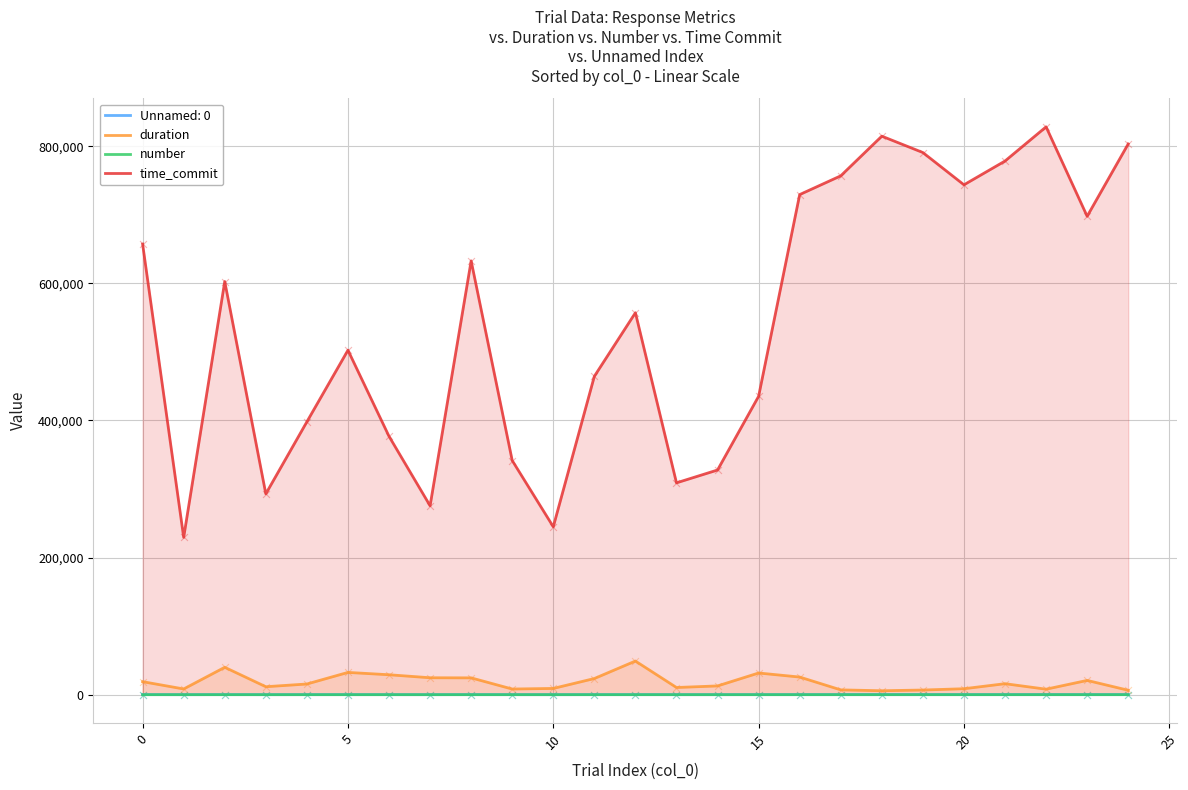

Which series reaches the minimum Y coordinate?

number